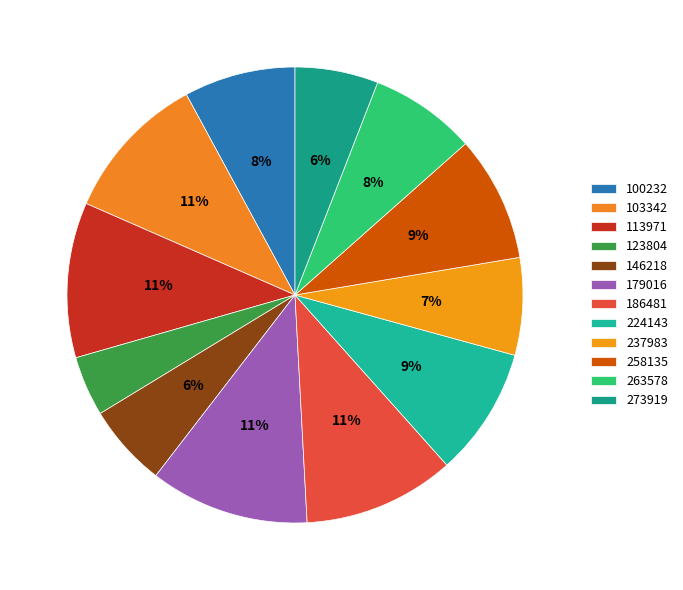

Which category has the biggest portion of the pie?

179016